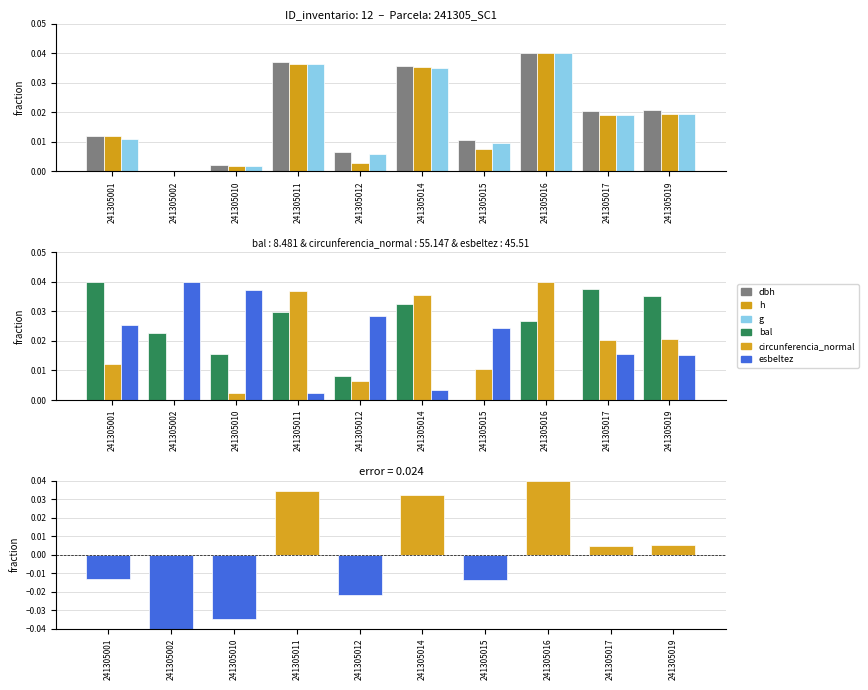

The value of esbeltez at 241305012 is -0.0. True or false?

True